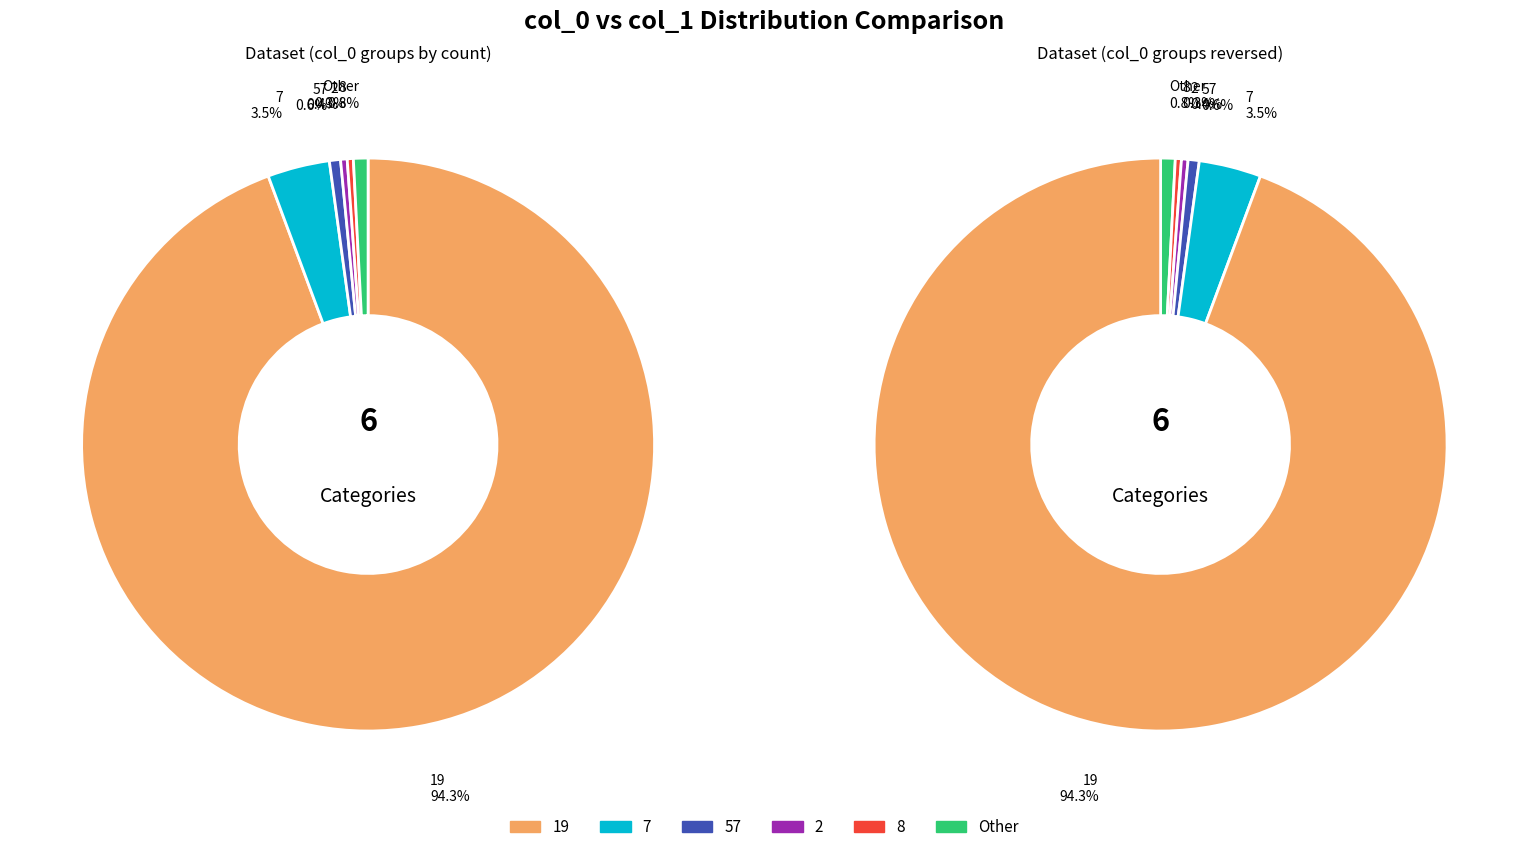

Is there any slice that represents more than half of the pie?

Yes